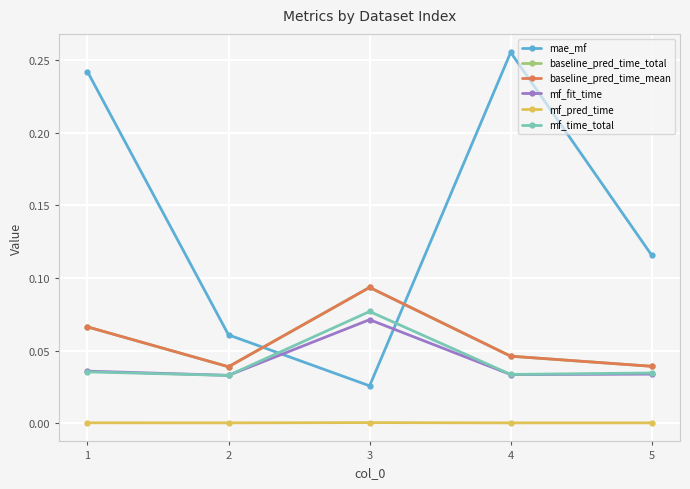

True or false: baseline_pred_time_mean has a value of 0.1 at 1.

True